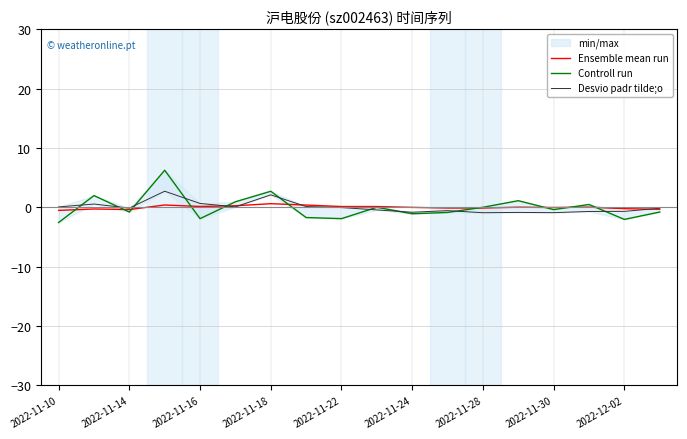

Is it true that Ensemble mean run equals -0.1 at 2022-11-28?

True